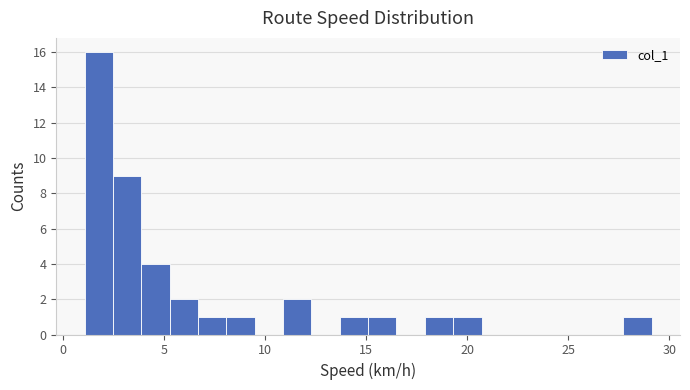

Read against the x-axis, roughly where is the centre of the tallest bar?

2.0